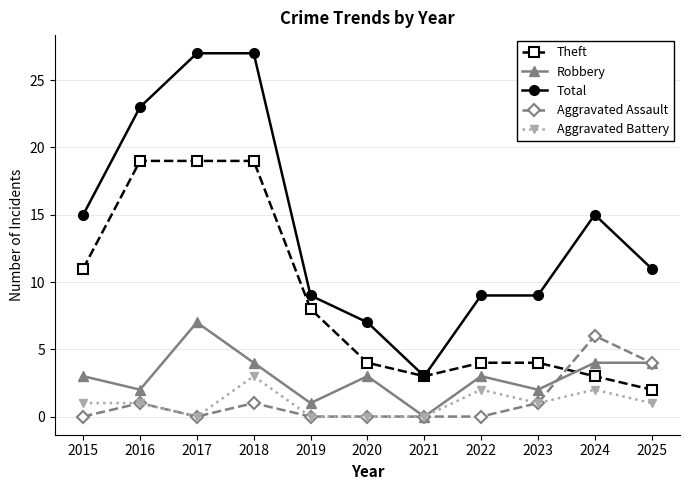

Which category has the highest value in the Robbery series?

2017